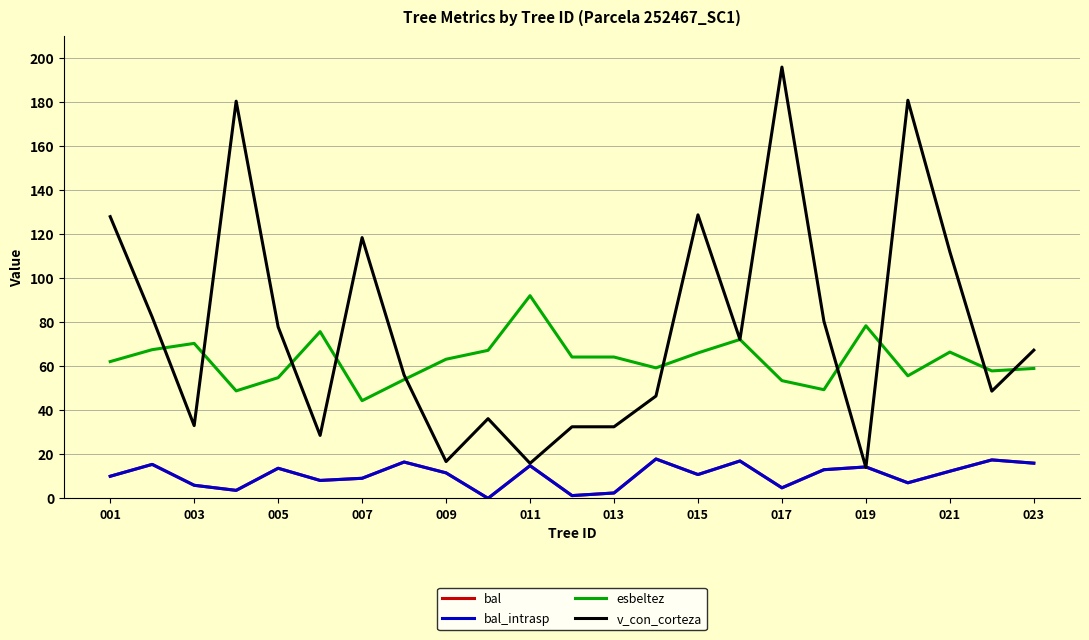

Is this an area chart (filled region under the line)?

No